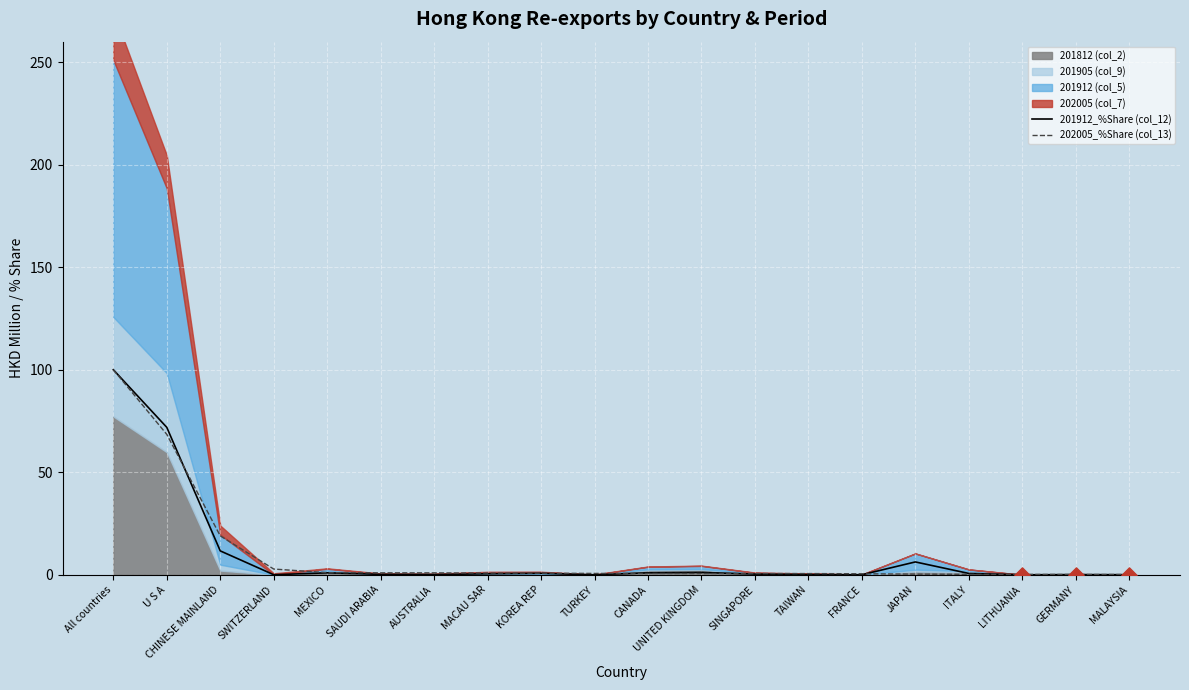

Which series contains the highest Y value?

201912_%Share (col_12)